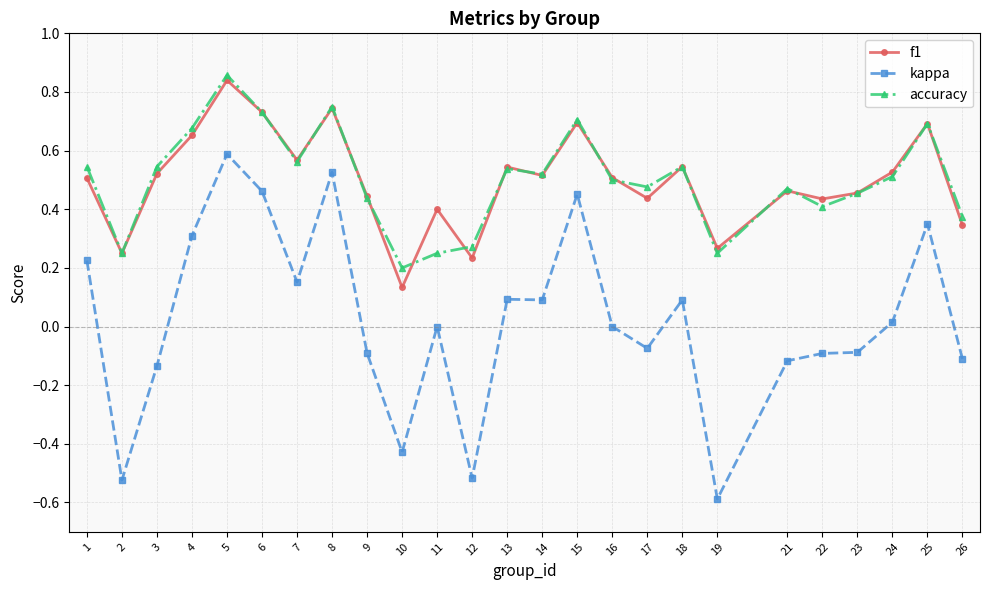

Is it true that kappa equals 0.1 at 14?

True